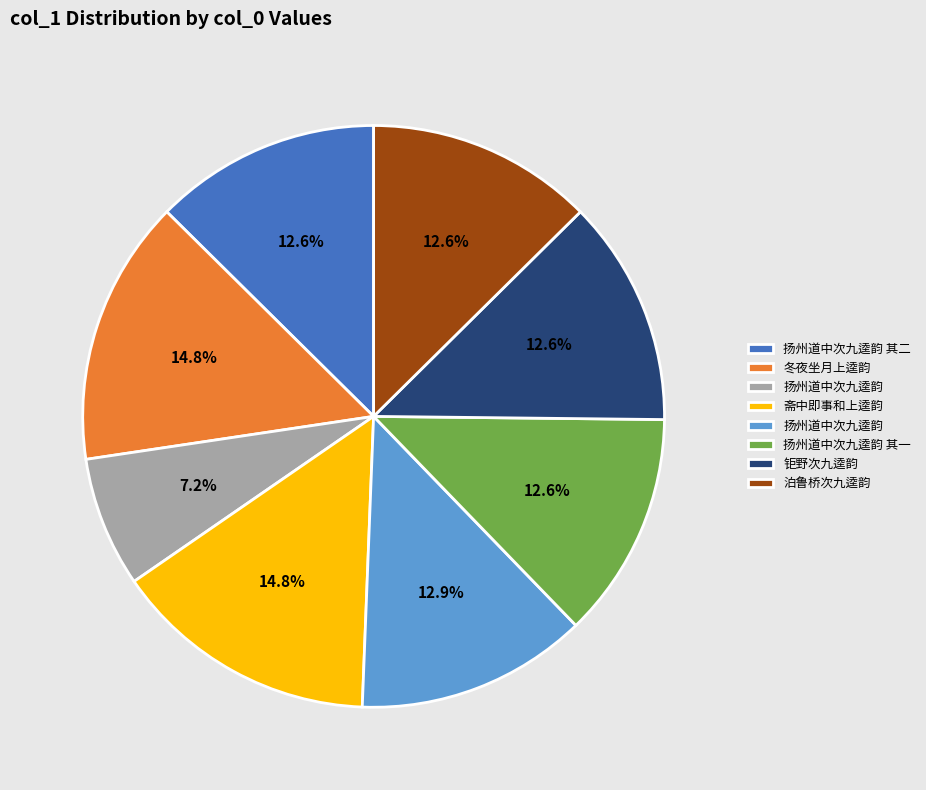

To the nearest percent, what is the difference between the largest and smallest slice percentages?

8%